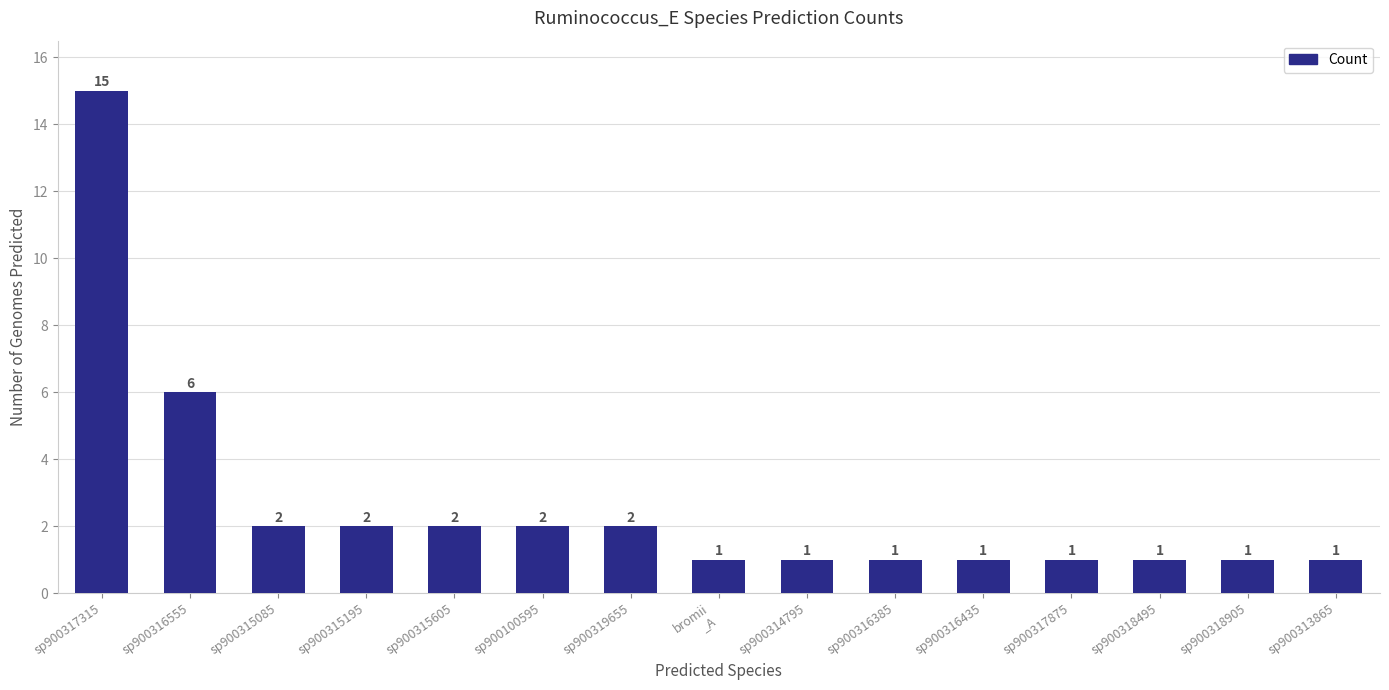

What is the ratio of the value at sp900315605 to the value at sp900315085?

1.0